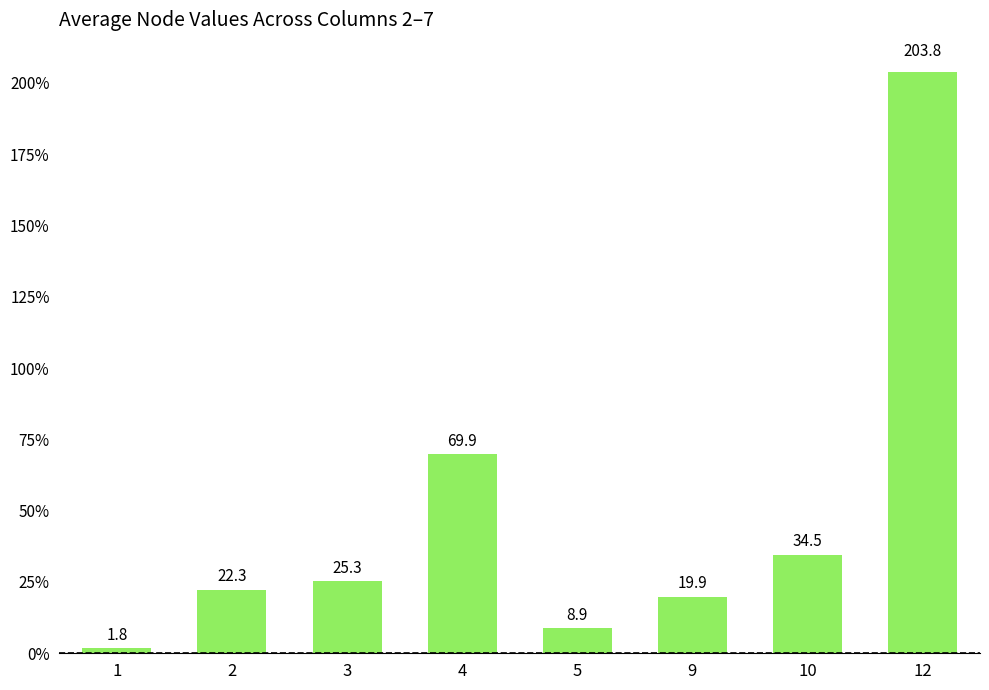

Is it true that the value at 4 is 69.9?

True